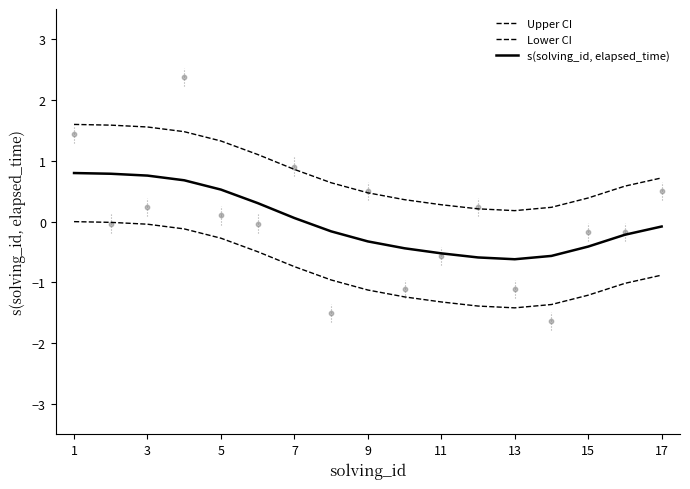

What are all the series names shown in the legend?

Upper CI, Lower CI, s(solving_id, elapsed_time)